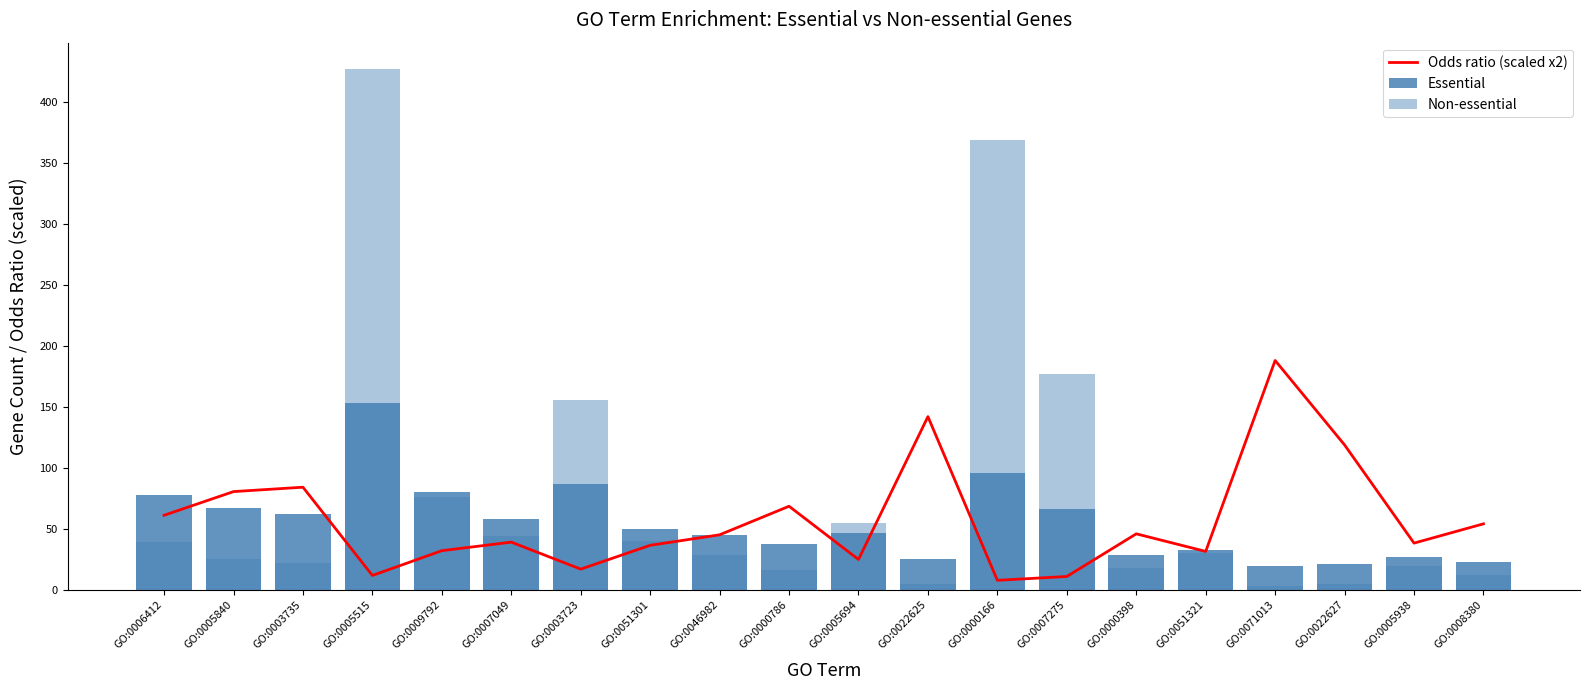

Between GO:0022625 and GO:0005938, which series saw the biggest shift?

Odds ratio (scaled x2)